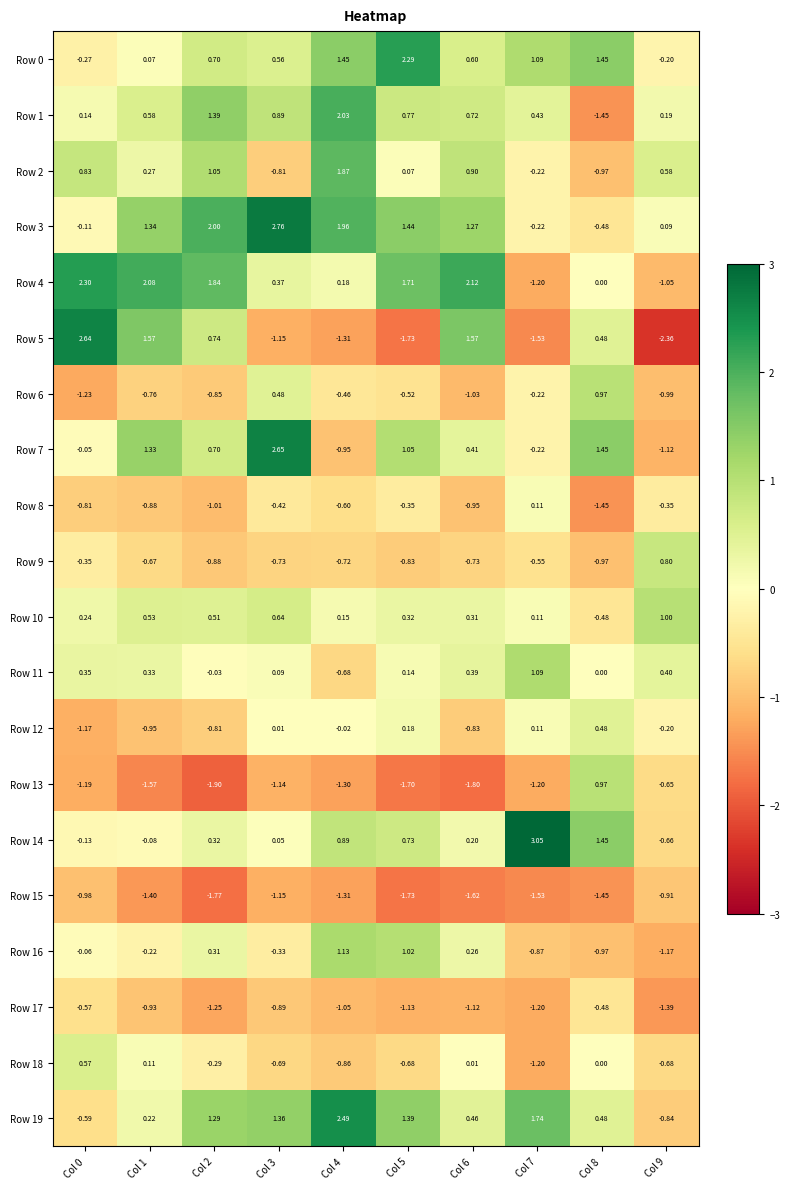

Is the value of Row 11 at Col 3 greater than the value of Row 8 at Col 4?

Yes